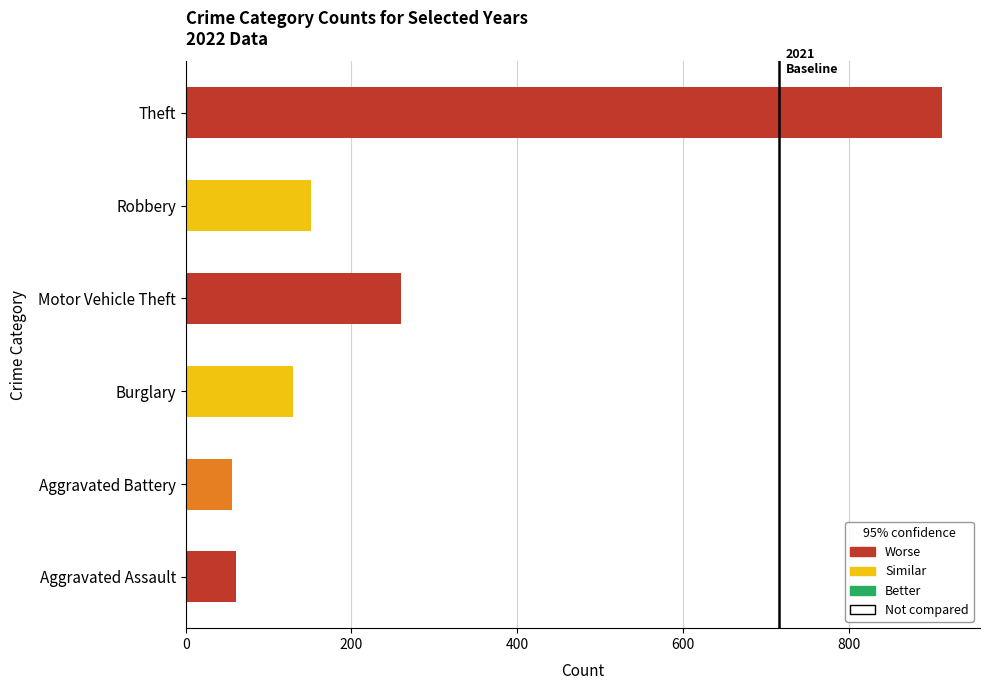

Which series has the largest range (max minus min)?

Theft